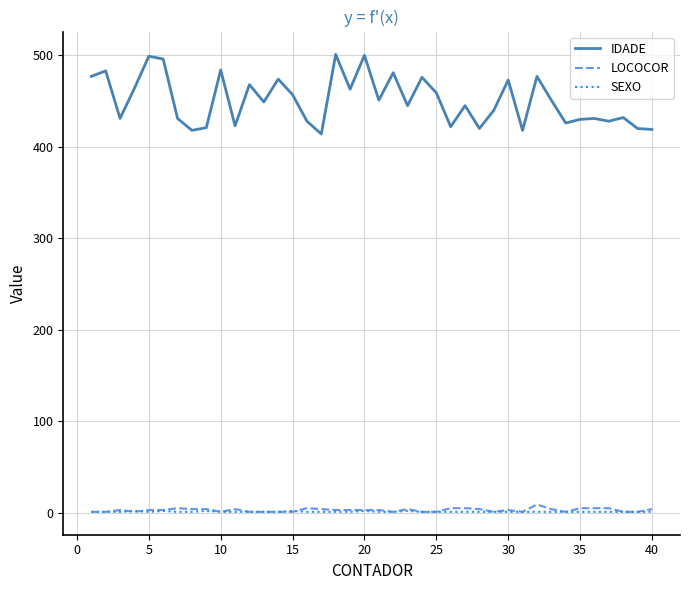

Which series has the largest range (max minus min)?

IDADE